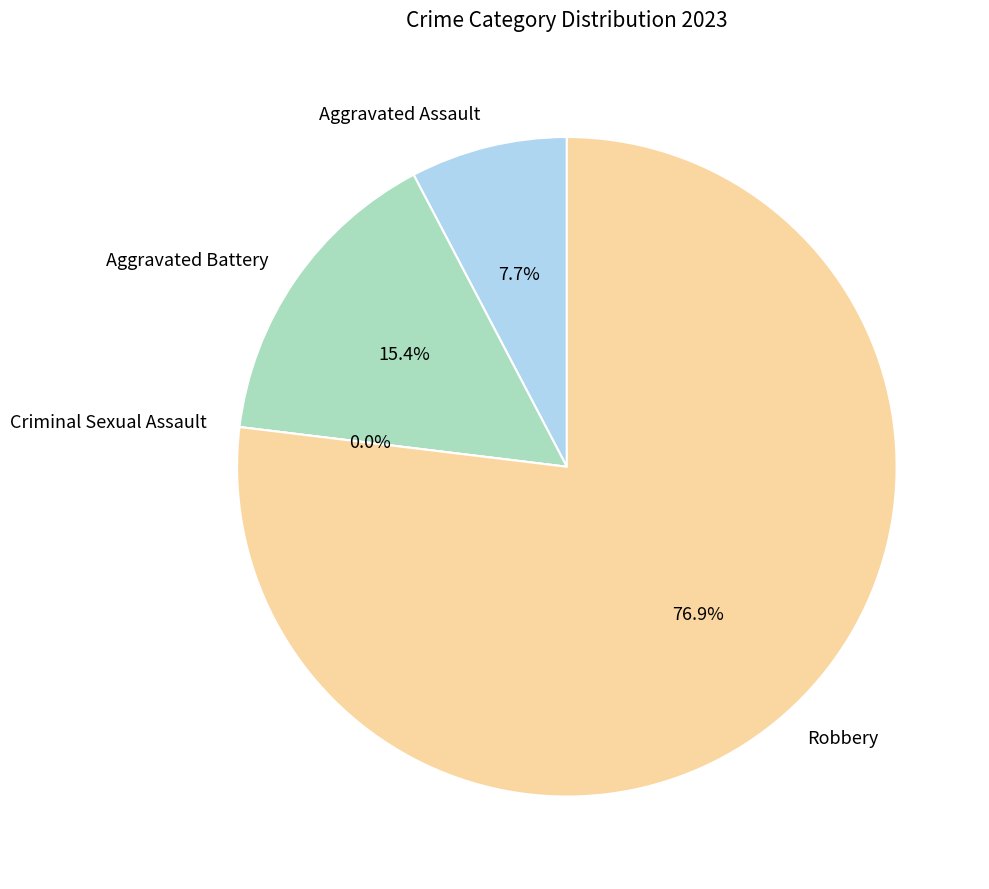

True or false: Aggravated Battery accounts for 10% of the total.

False